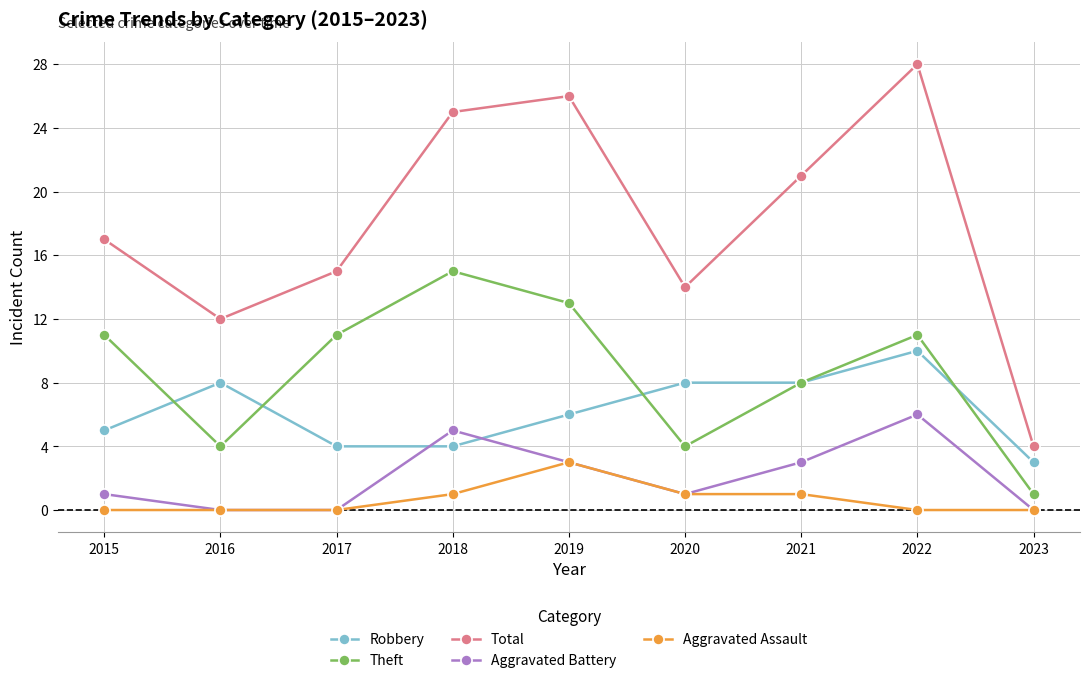

What is the difference between the Theft values at 2016 and 2021?

4